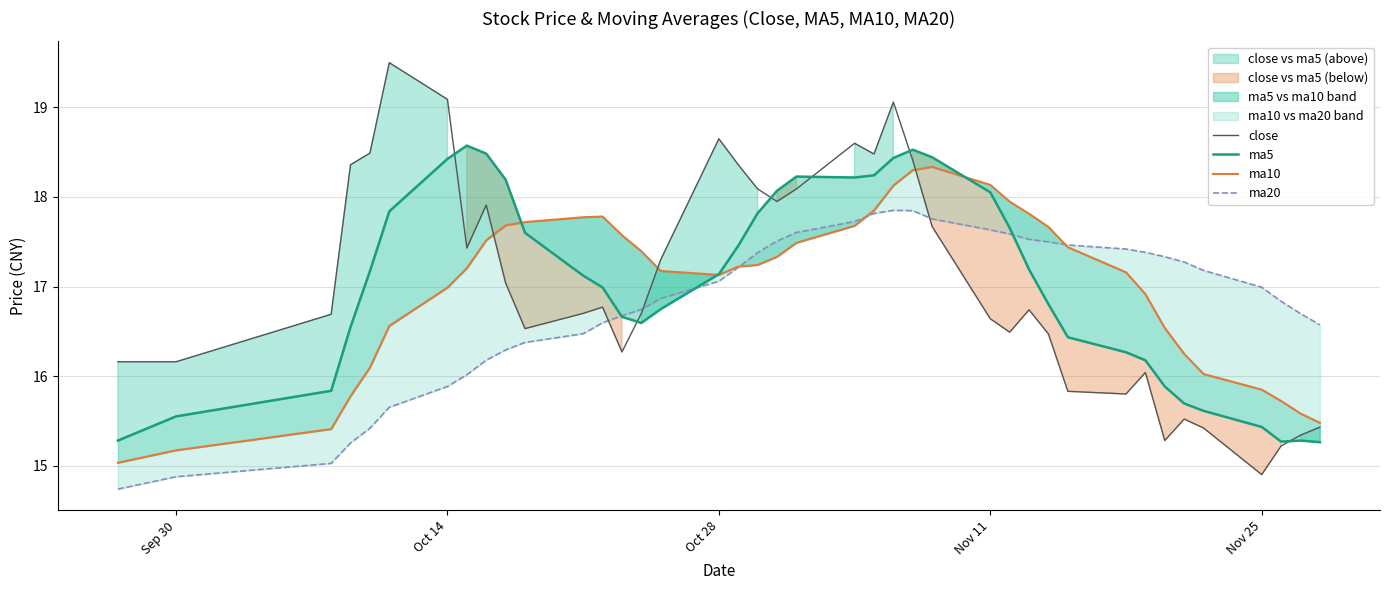

What is the minimum value for close?

14.9